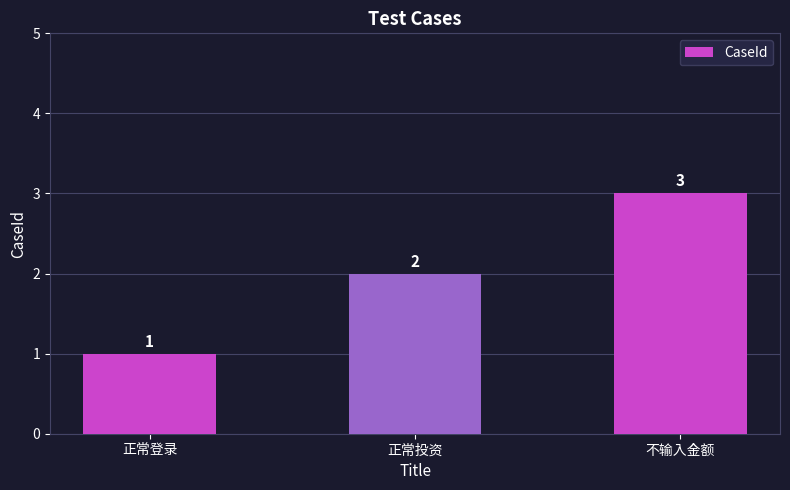

Reading right to left, extract all data points from this chart.

3	2	1